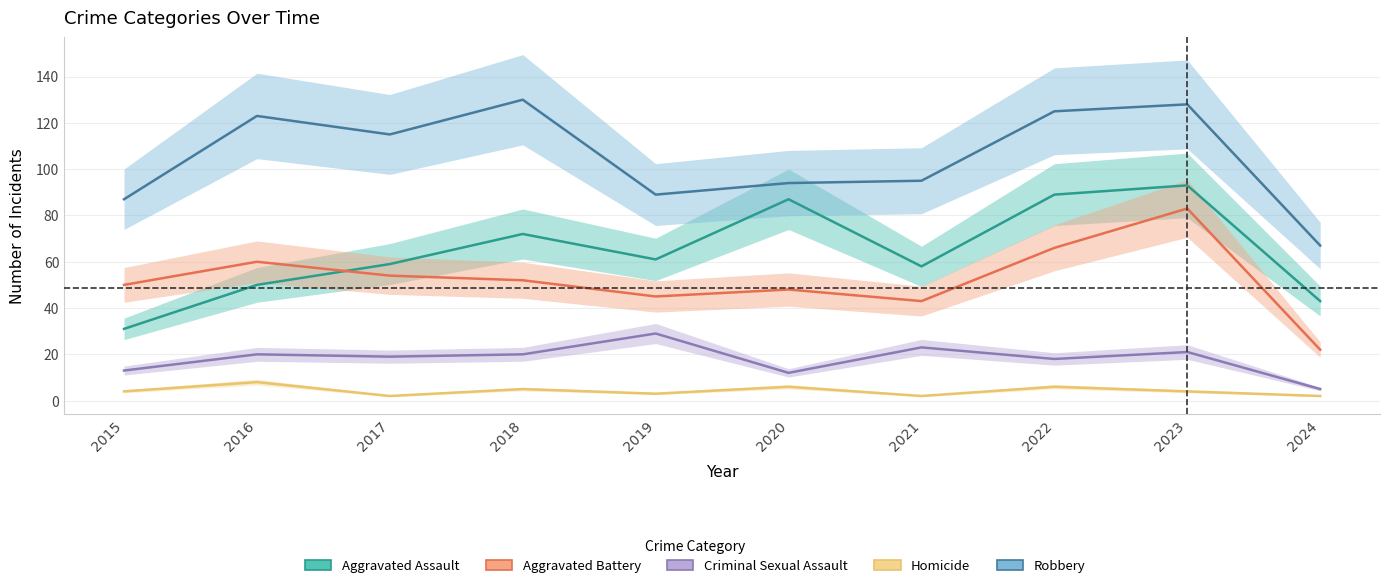

At which label is Homicide closest to 5?

2018